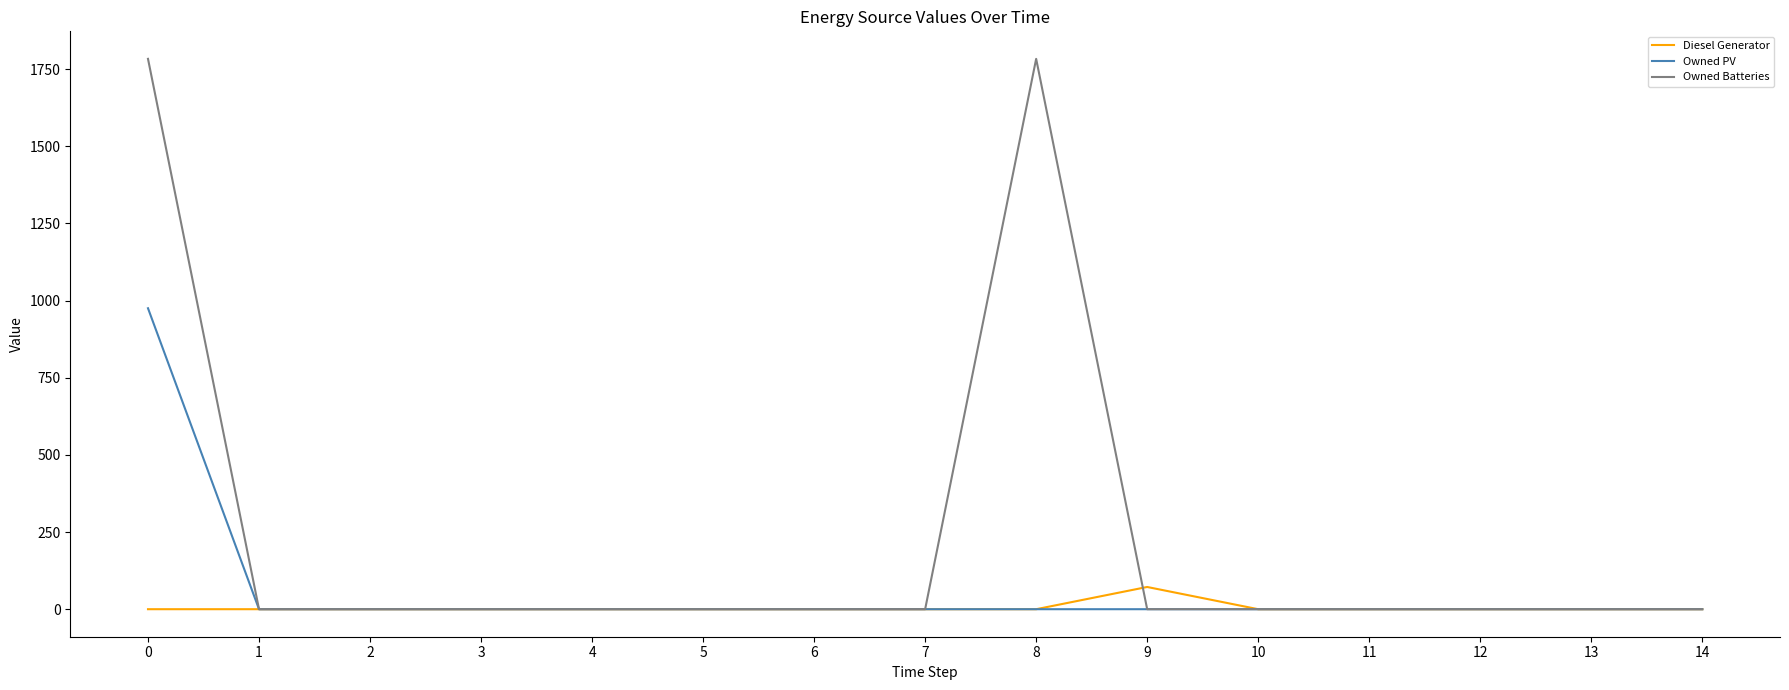

The value of Owned PV at 12 is -643. True or false?

False